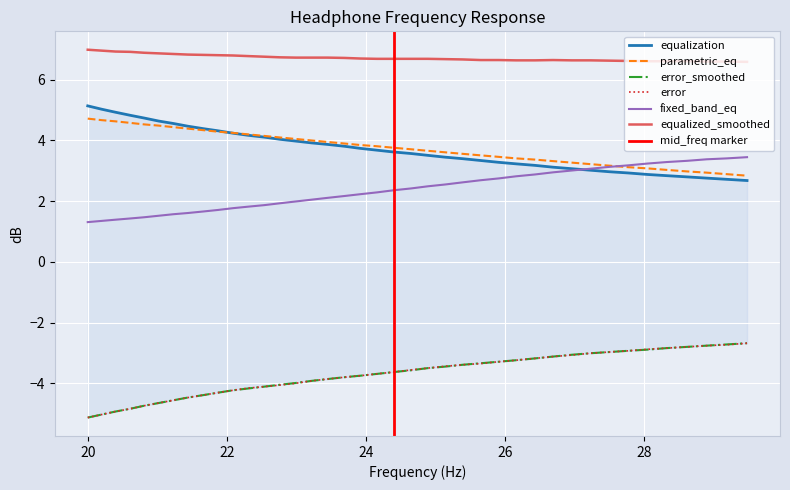

What is the maximum value for error?

-2.7